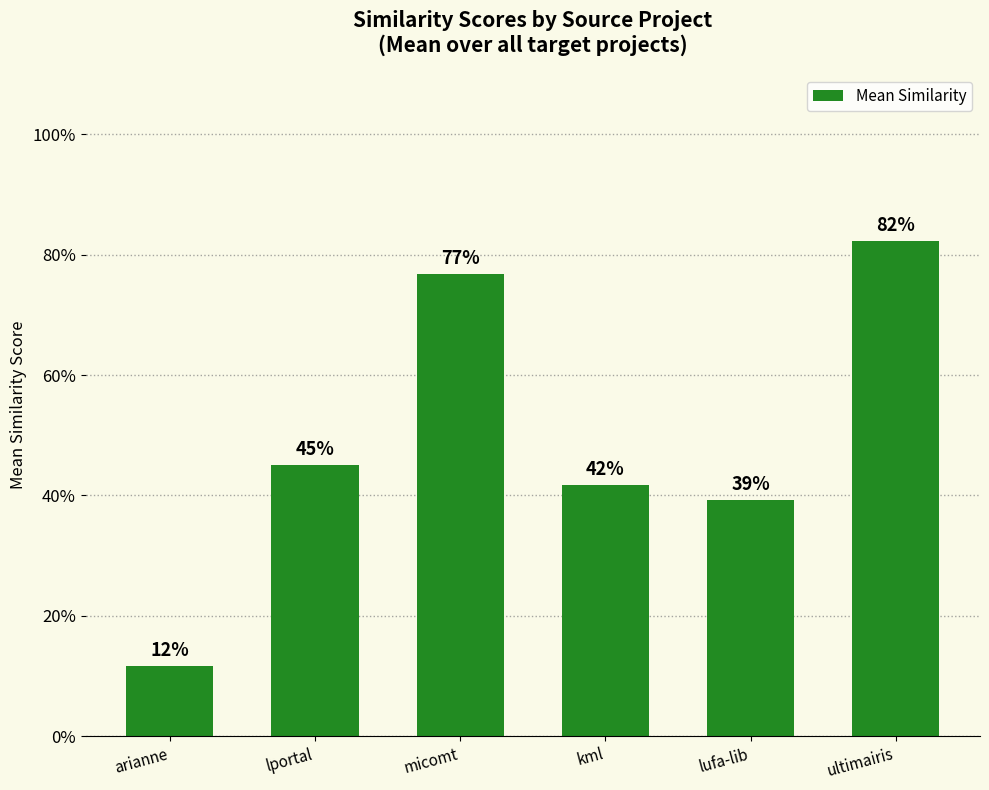

How many values are between 0 and 1?

6